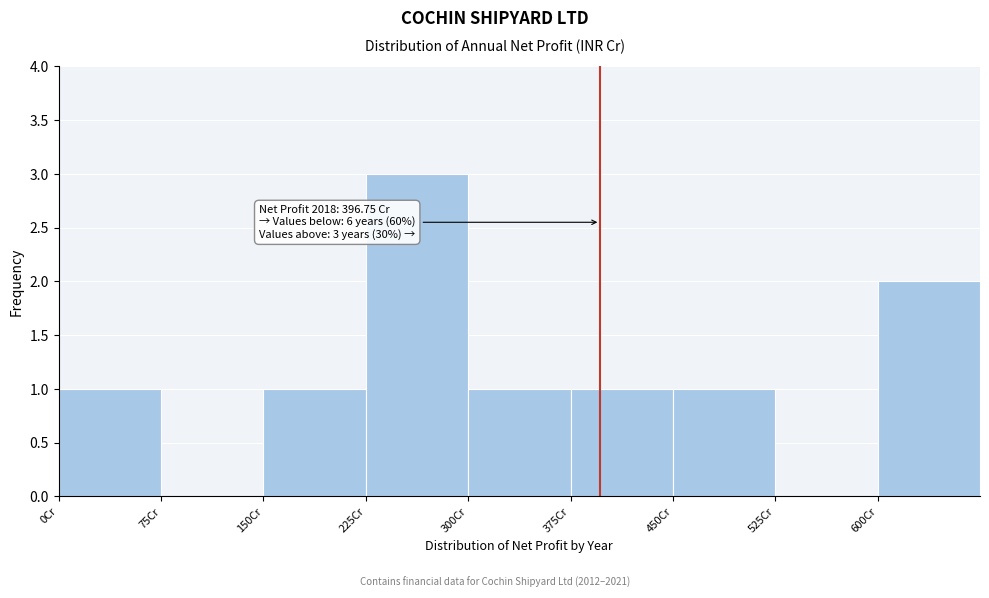

Over which range of the x-axis is the bar tallest?

225 to 300